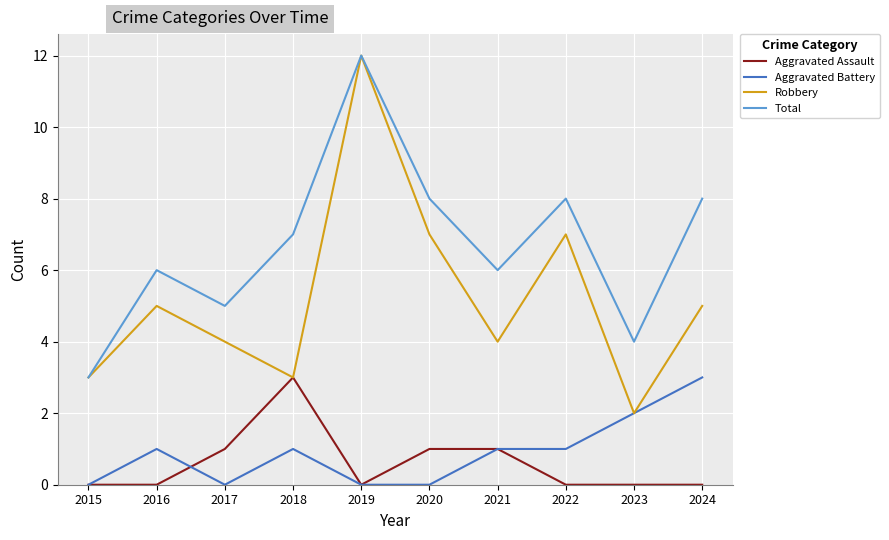

Reading left to right, what are all the values shown in this chart?

Aggravated Assault: 0	0	1	3	0	1	1	0	0	0
Aggravated Battery: 0	1	0	1	0	0	1	1	2	3
Robbery: 3	5	4	3	12	7	4	7	2	5
Total: 3	6	5	7	12	8	6	8	4	8